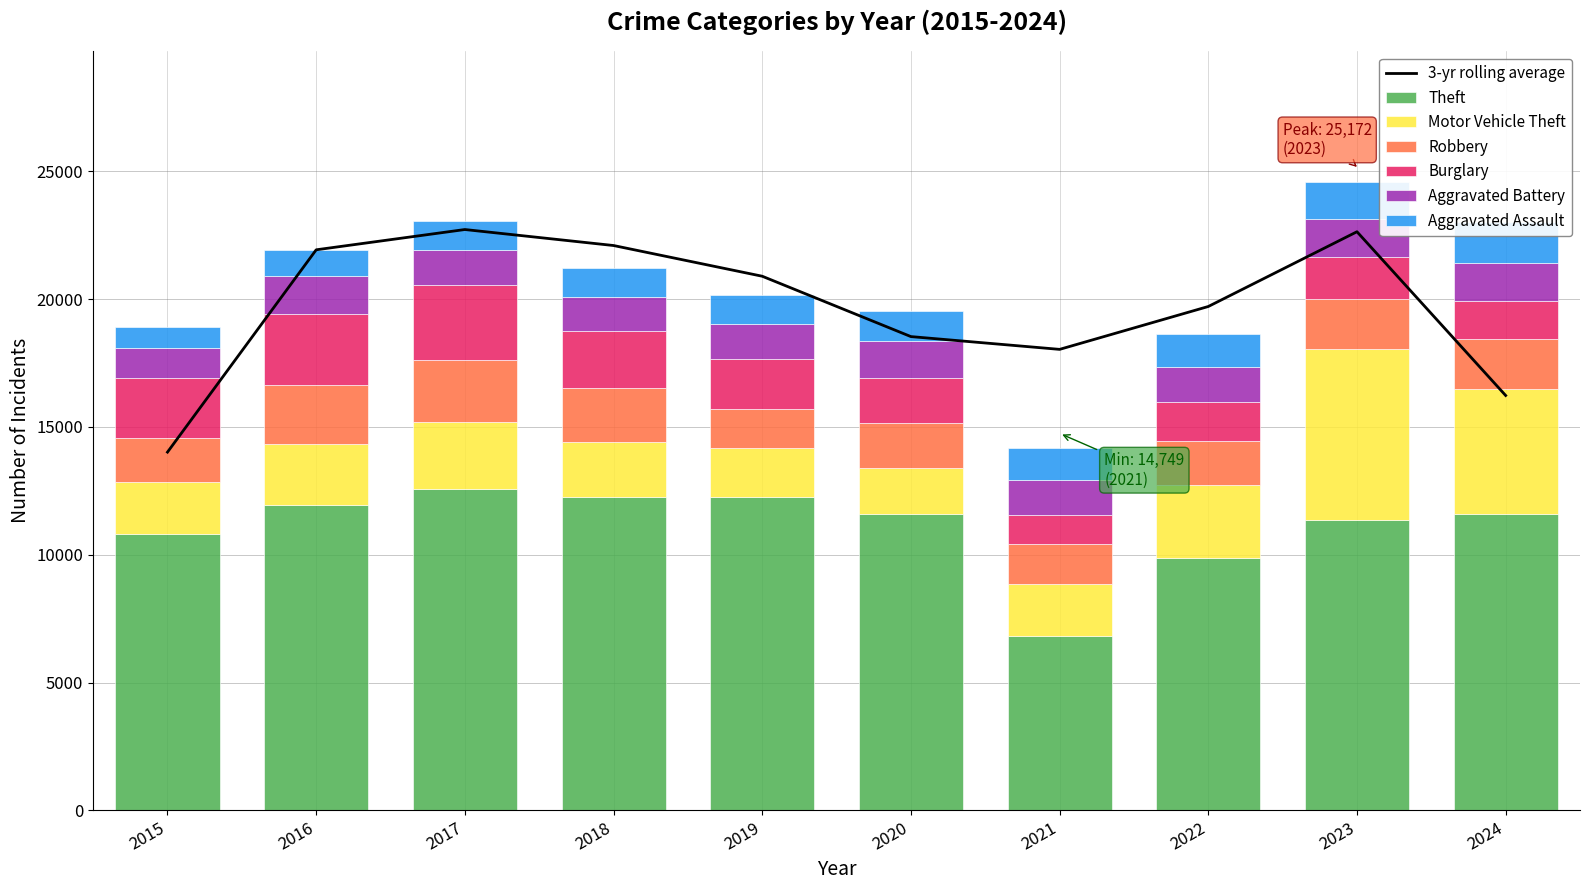

What is the lowest value of the Aggravated Battery series?

1161